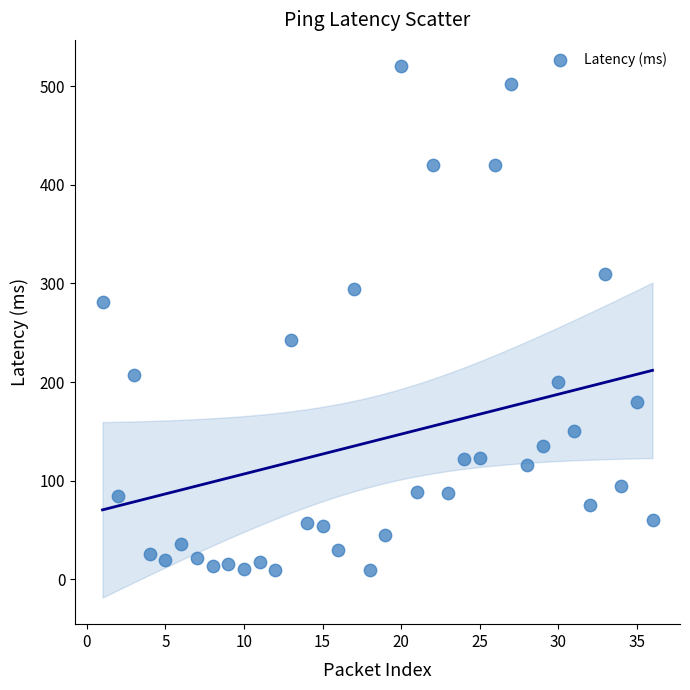

What is the range of X values (max minus min)?

35